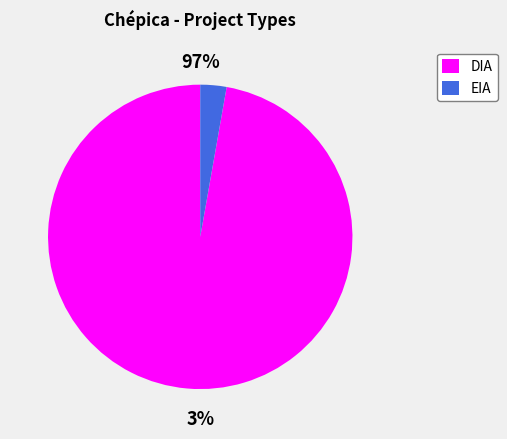

Rank the categories by value from highest to lowest.

DIA, EIA